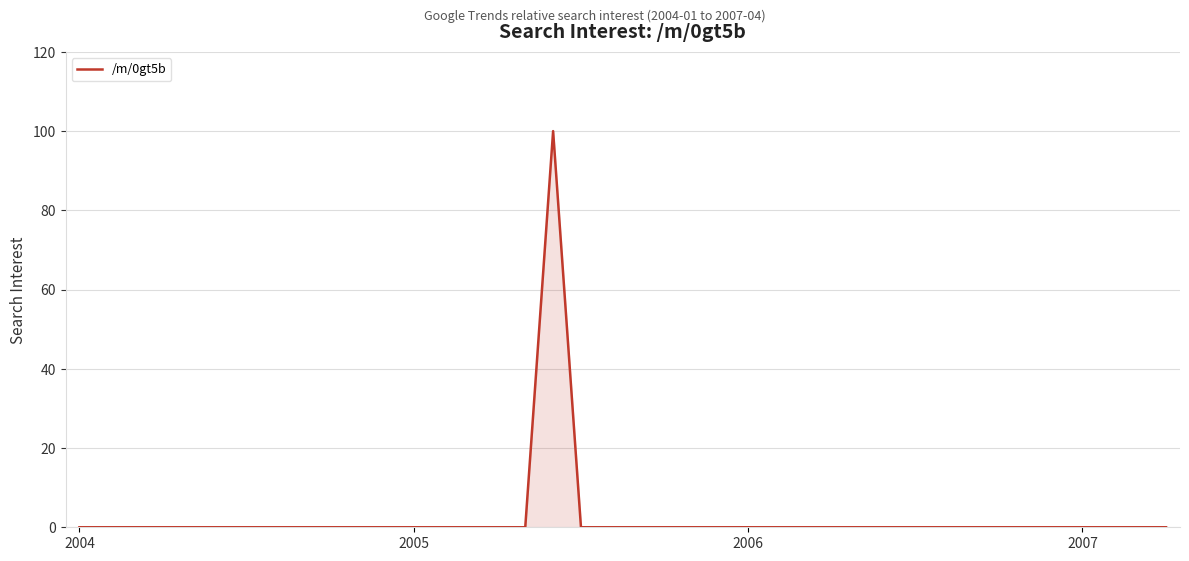

What is the maximum value shown in the chart?

100